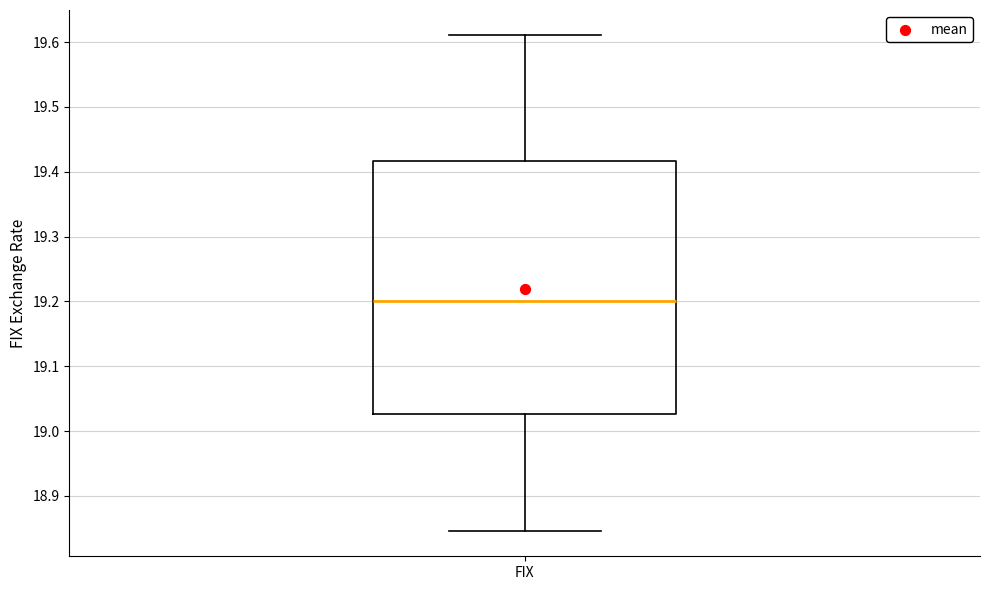

Read this box plot against the y-axis: the position of the median line, the range covered by the box, and the ends of both whiskers. The values are not printed on the chart, so give them approximately, as read against the axis.

median 19.20, box 19.03 to 19.42, whiskers 18.85 to 19.61